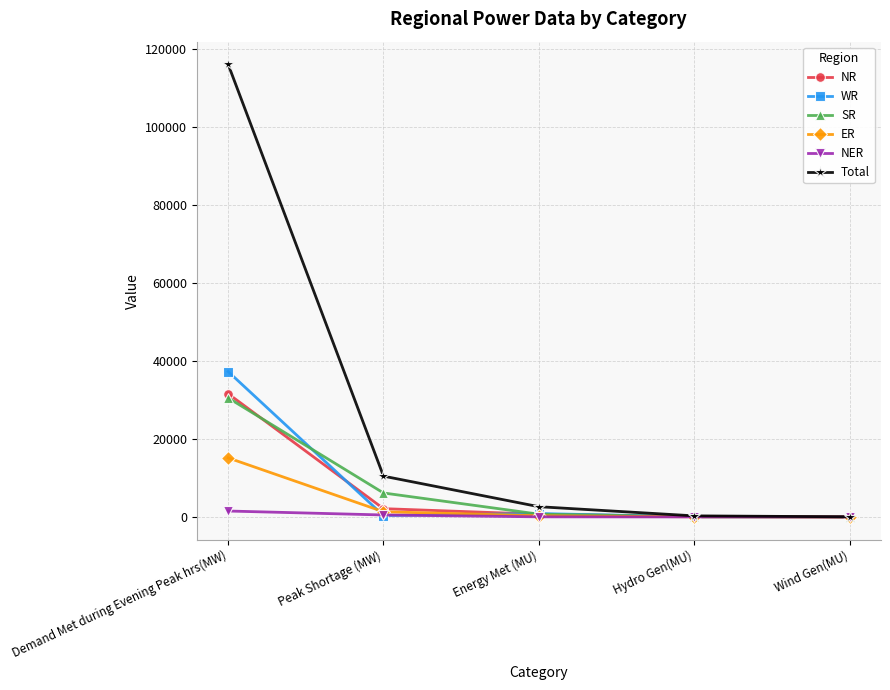

The NR series shows 121 at Hydro Gen(MU). True or false?

True